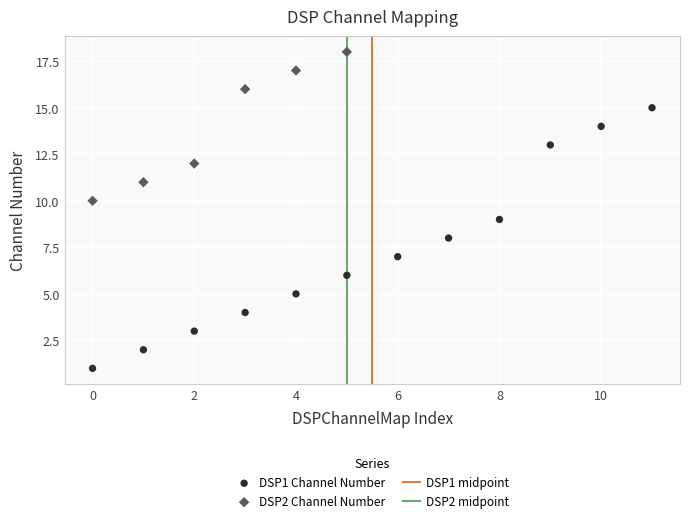

Which series contains the highest Y value?

DSP2 Channel Number